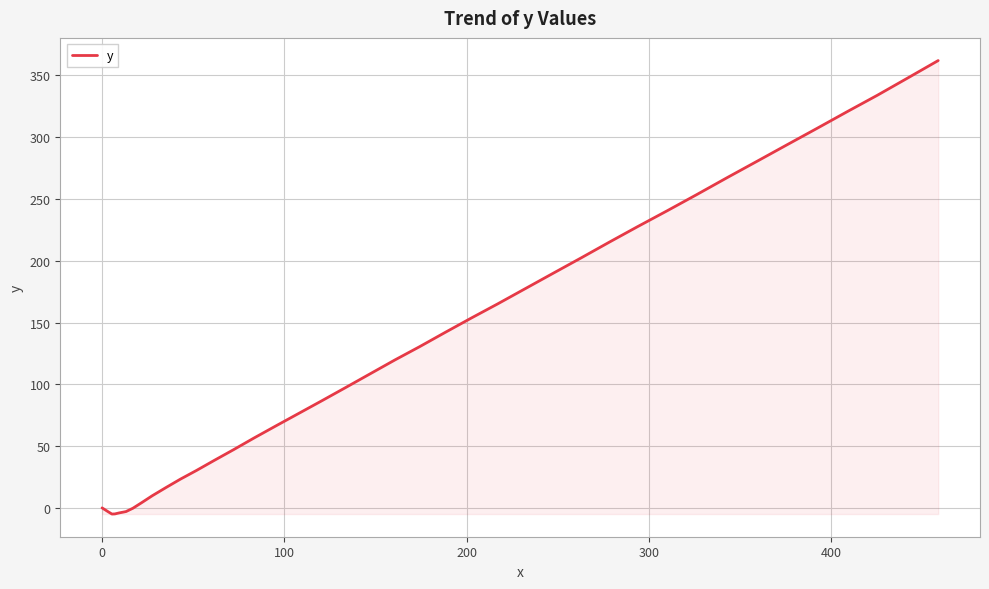

What is the difference between the maximum and minimum values?

367.0